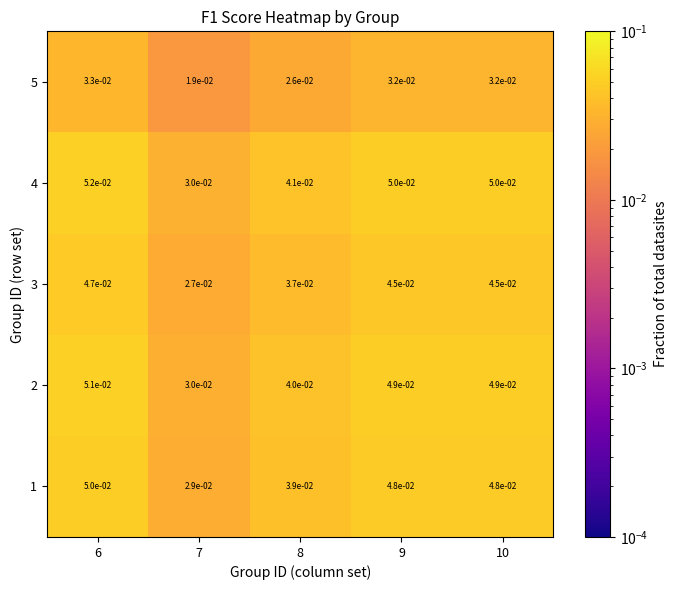

Is the value of 2 at 9 greater than the value of 5 at 7?

Yes